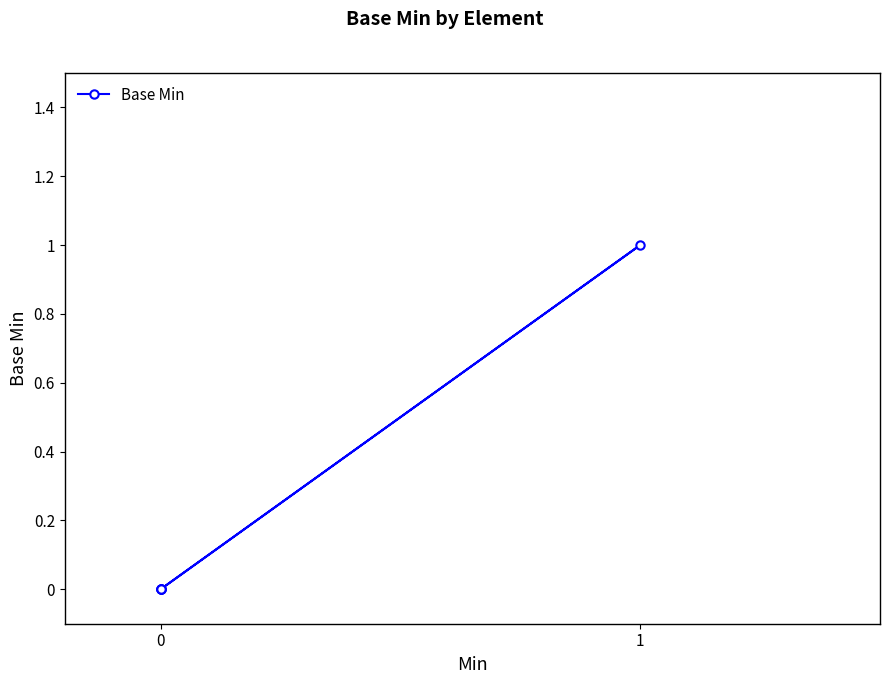

What is the sum of all values?

1